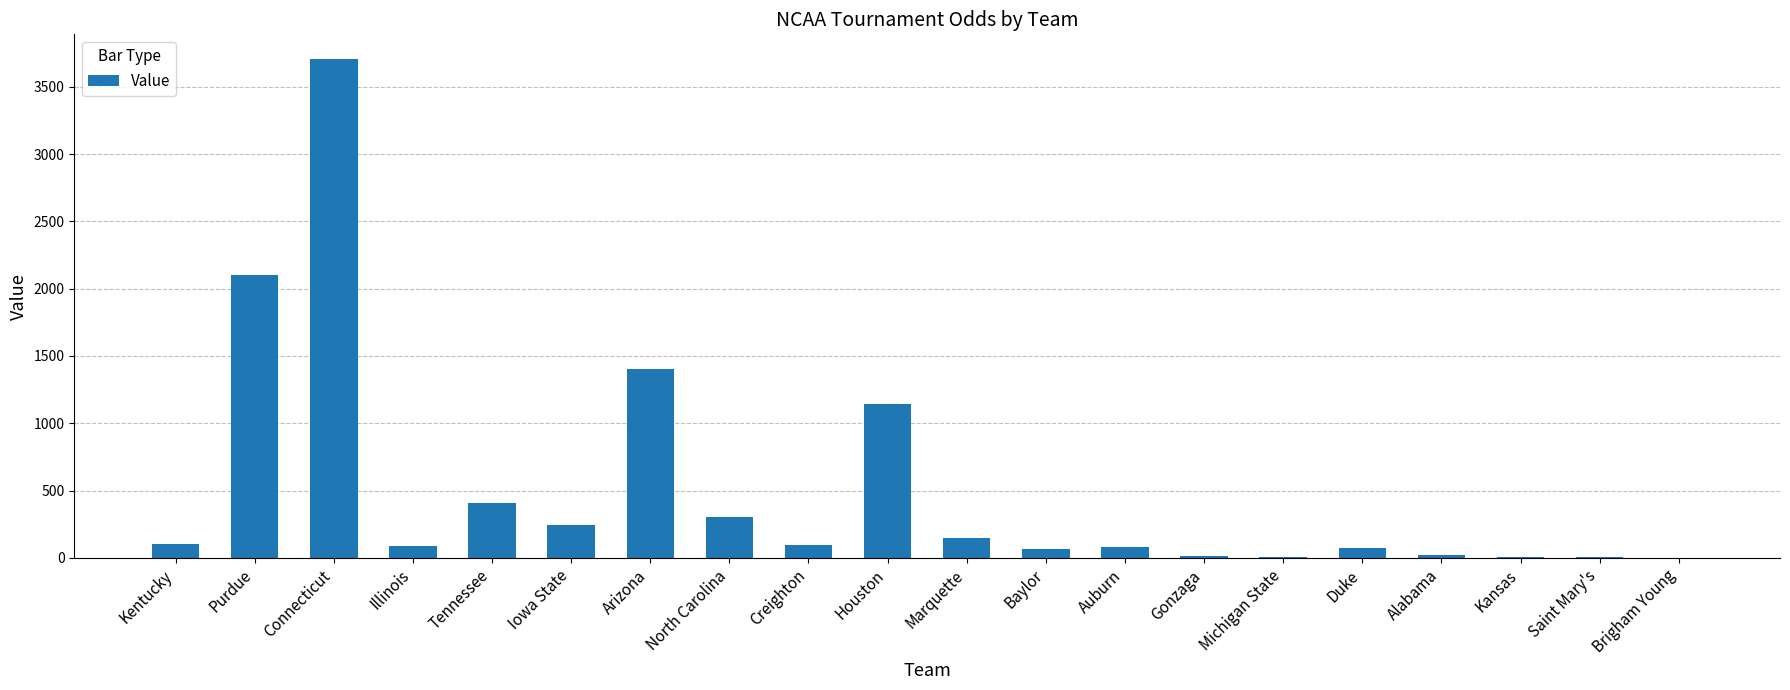

The chart shows a value of 508 at Purdue. True or false?

False